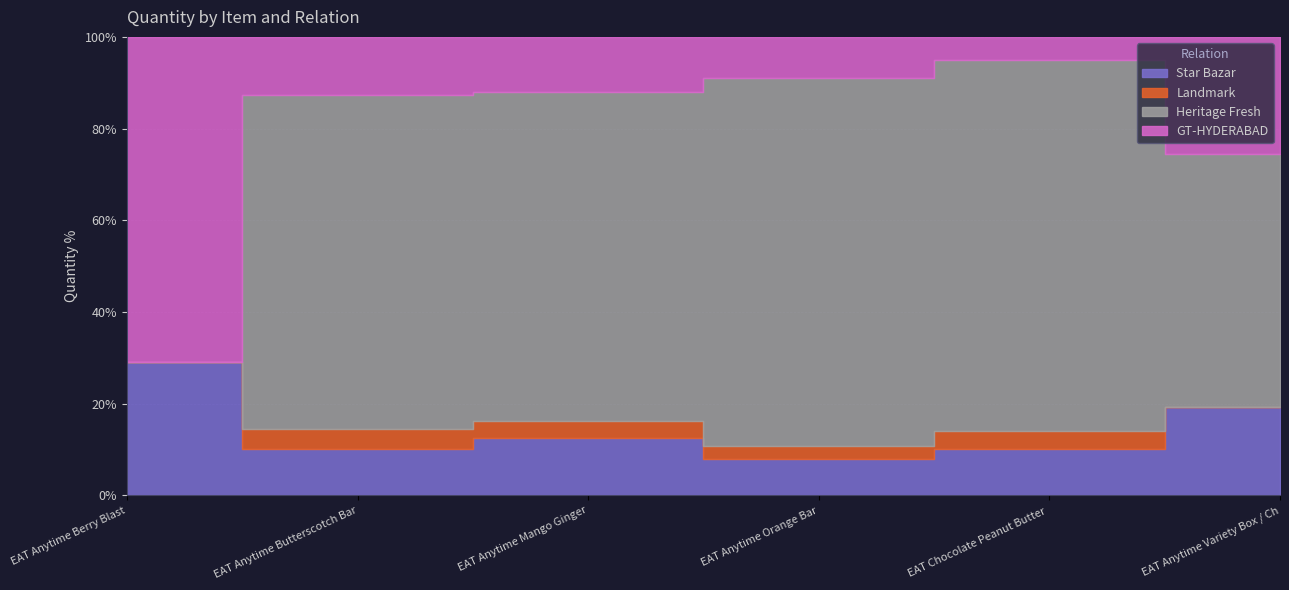

Which series has the largest range (max minus min)?

Heritage Fresh